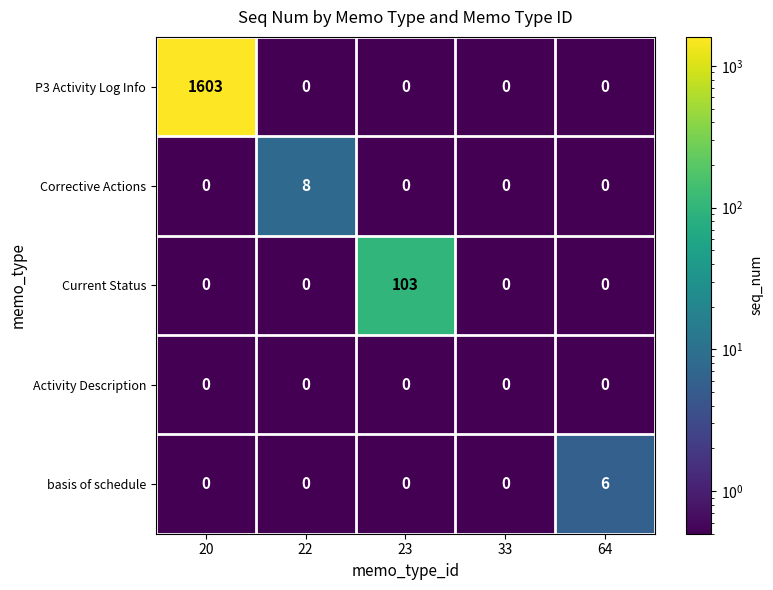

Which series changed the most between 22 and 23?

Current Status